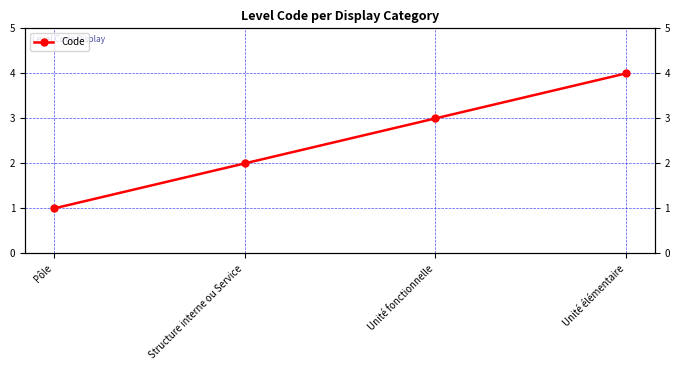

What is the sum of the values at Structure interne ou Service and Pôle?

3